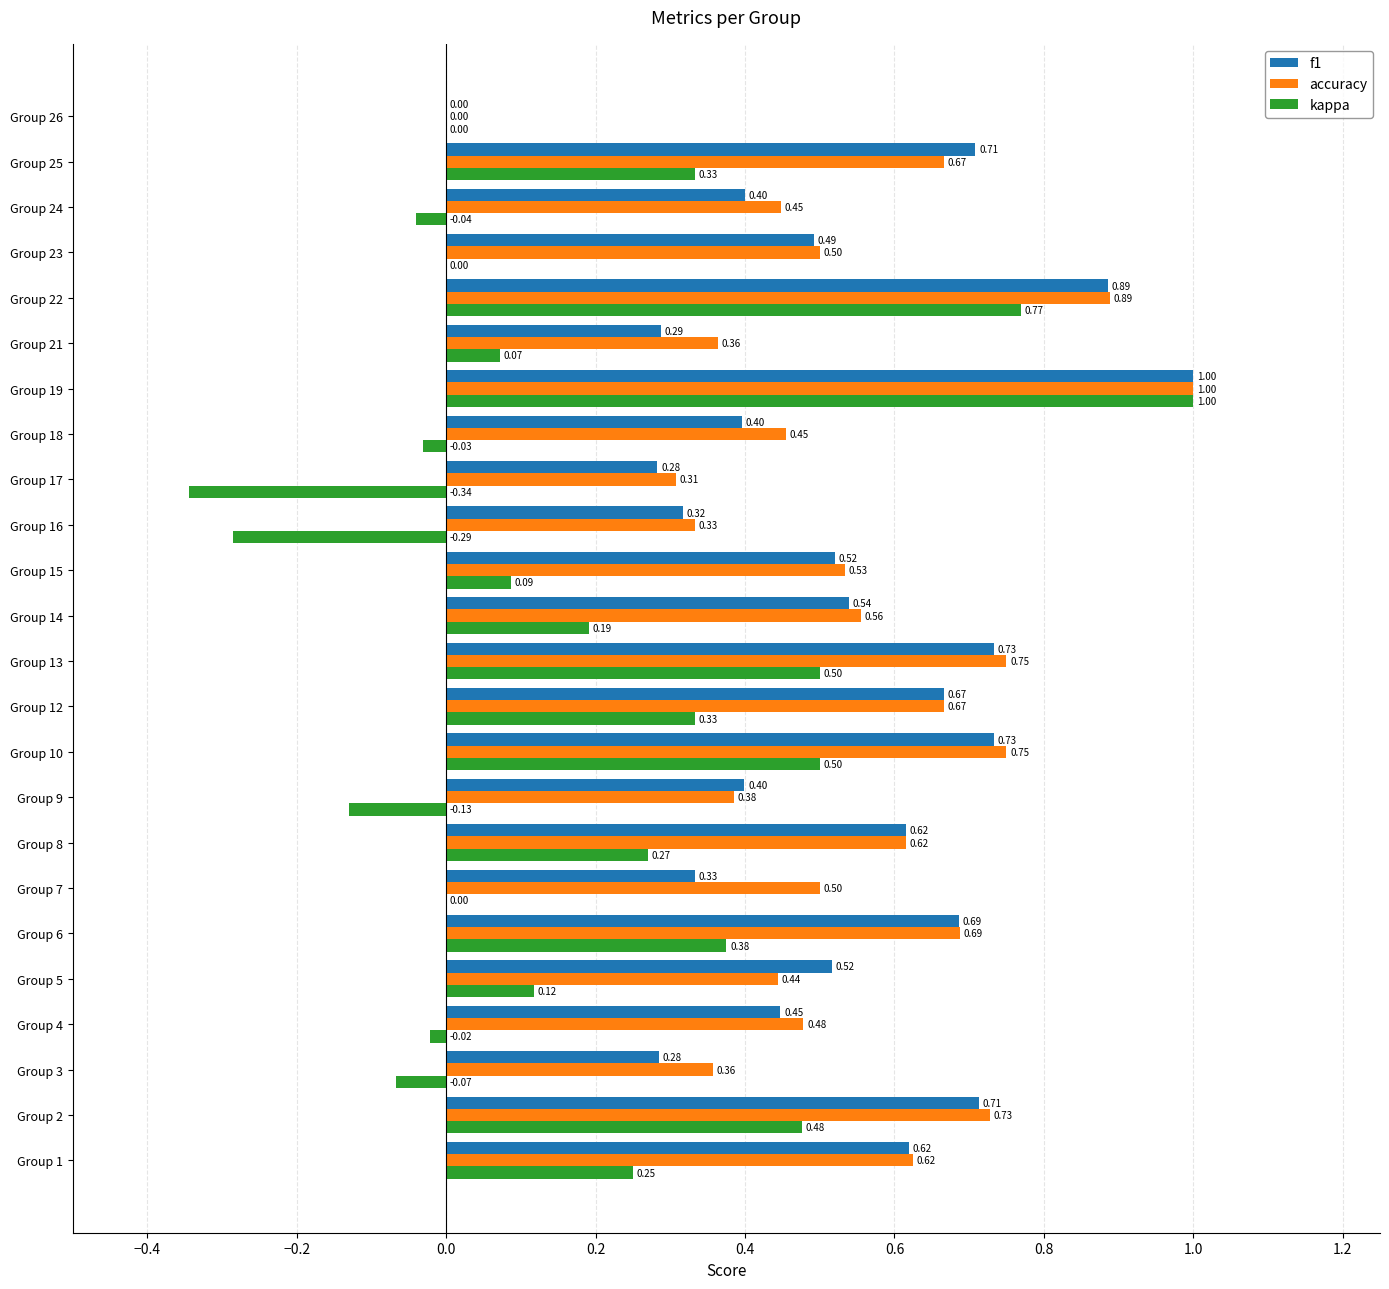

Between Group 4 and Group 14, which series saw the biggest shift?

kappa